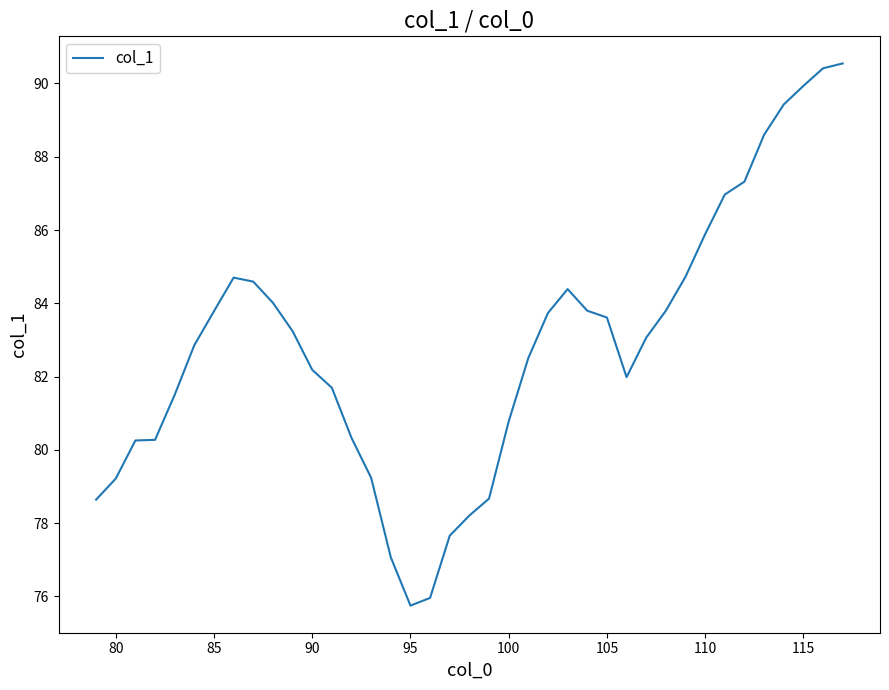

What is the difference between the maximum and minimum values?

14.8